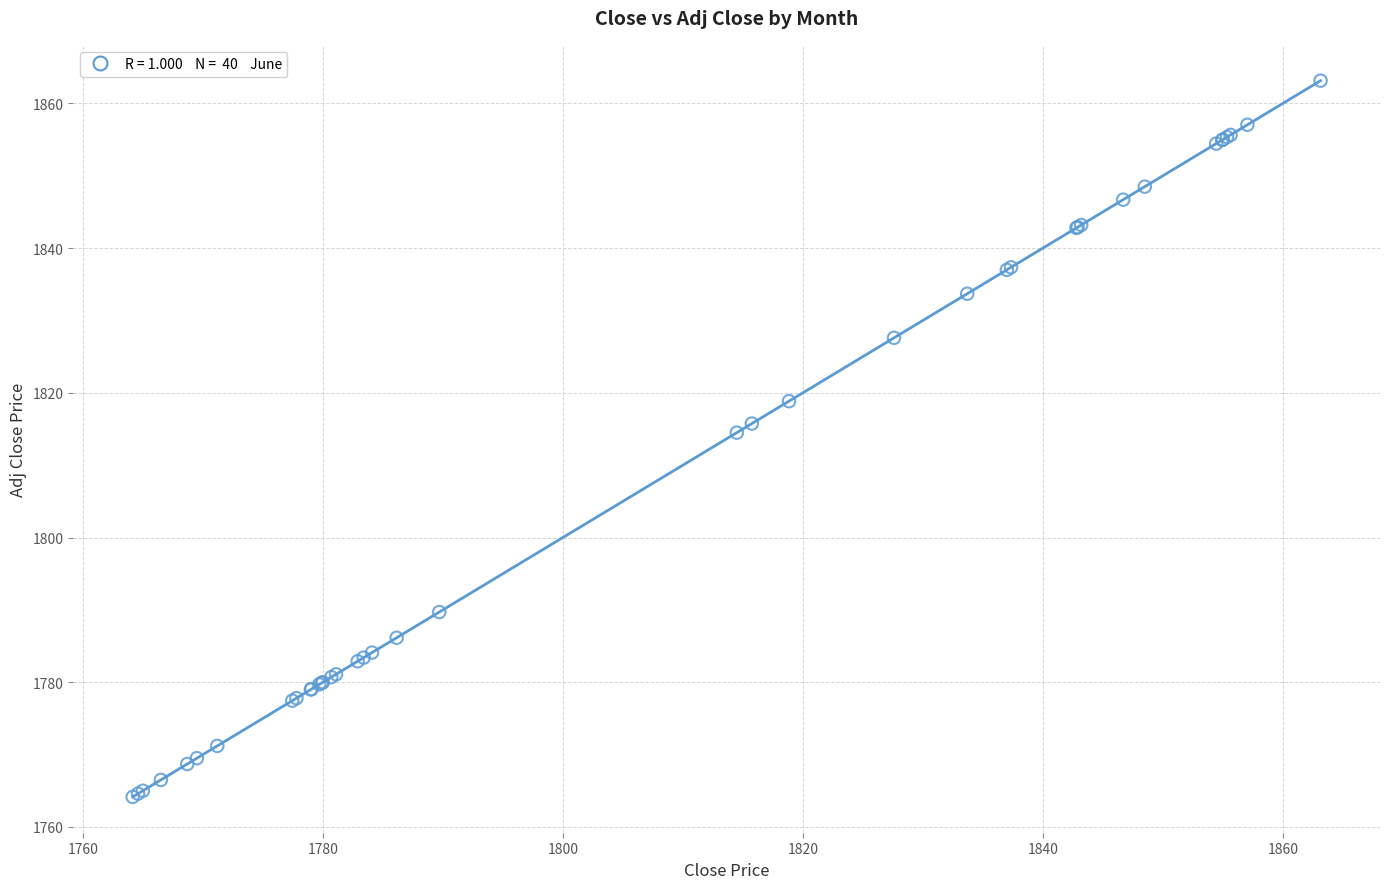

What Y value in the scatter plot is closest to 1813?

1814.5